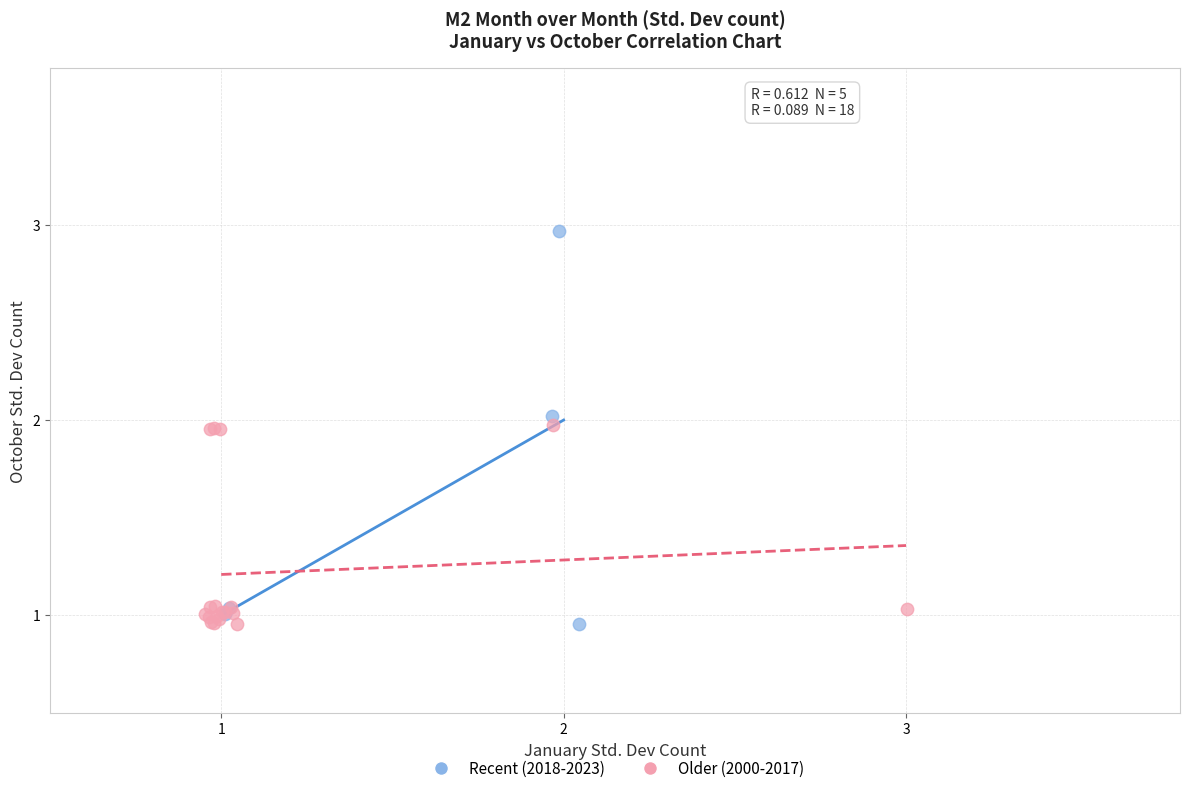

Which series contains the highest Y value?

Recent (2018-2023)